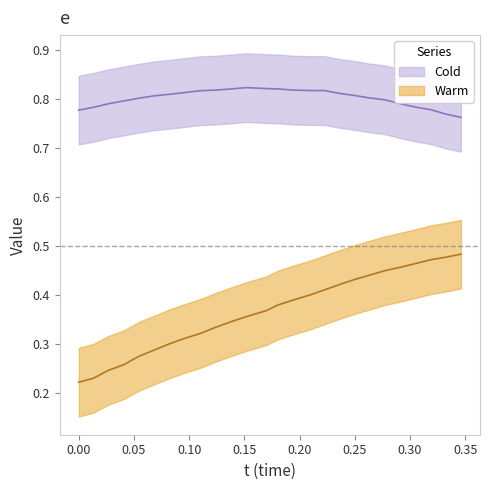

Does the chart display data point markers on the line(s)?

No